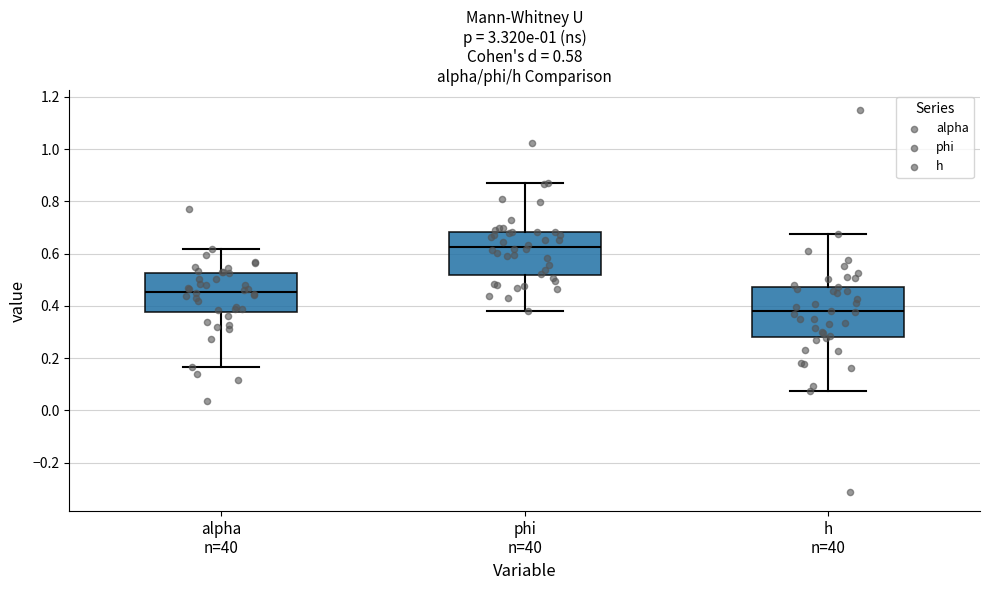

Which box is the tallest, from its lower edge to its upper edge?

h n=40